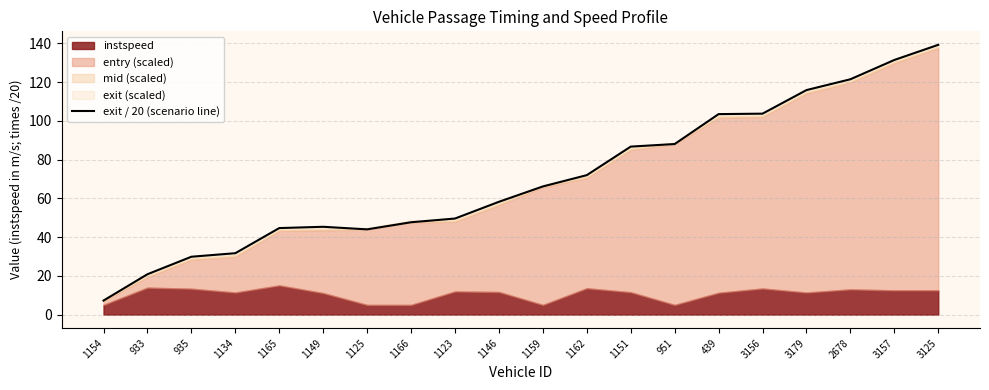

The value at 1134 is 31.7. True or false?

True